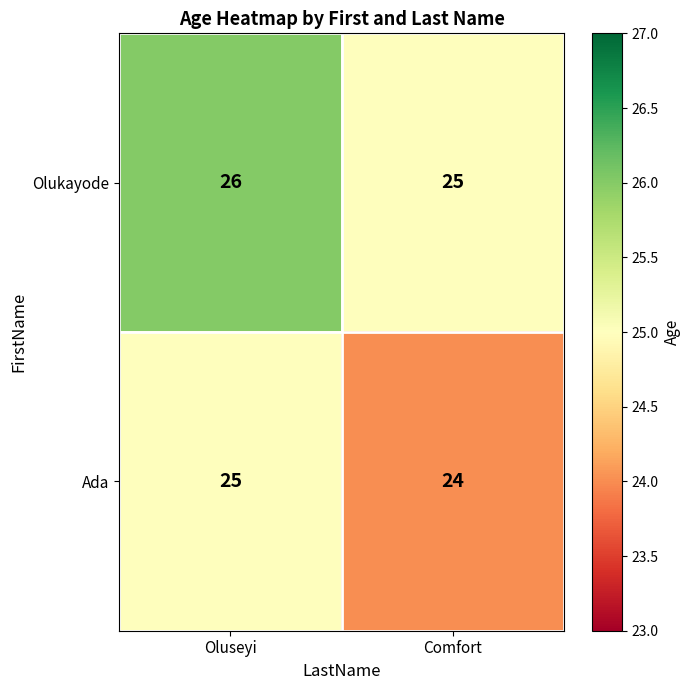

Is it true that Ada equals 24 at Comfort?

True